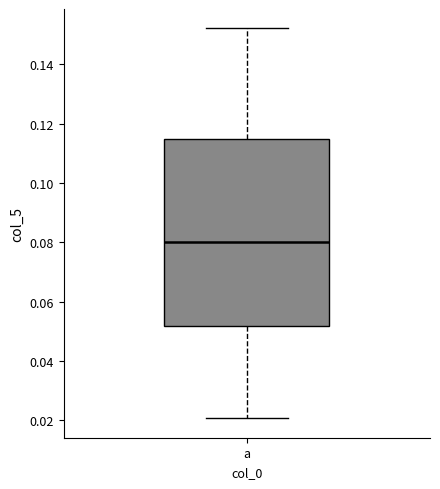

Transcribe this box plot: give where the median line is, the range the box spans, and where the two whiskers end, as read against the y-axis. The values are not printed on the chart, so give them approximately, as read against the axis.

median 0.080, box 0.052 to 0.114, whiskers 0.020 to 0.152